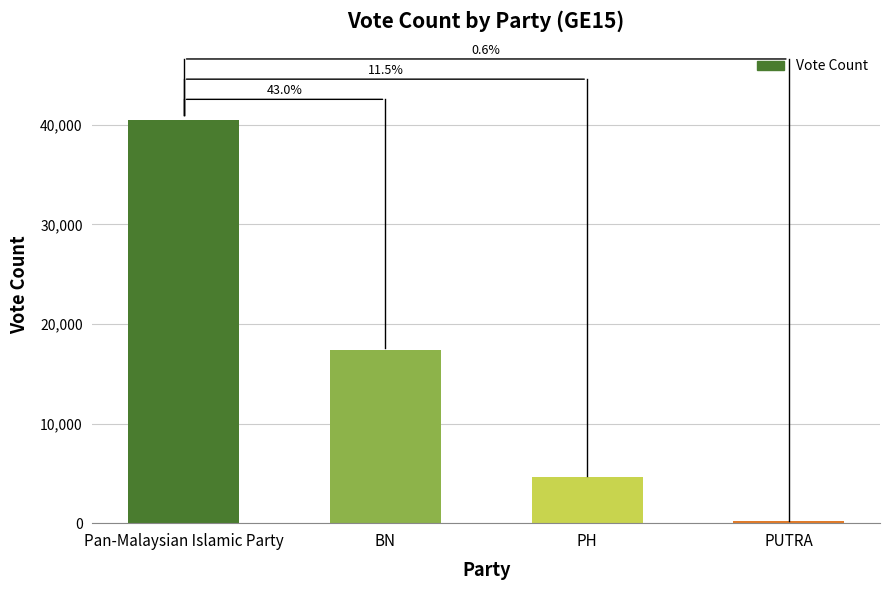

True or false: the data shows 233 at PUTRA.

True